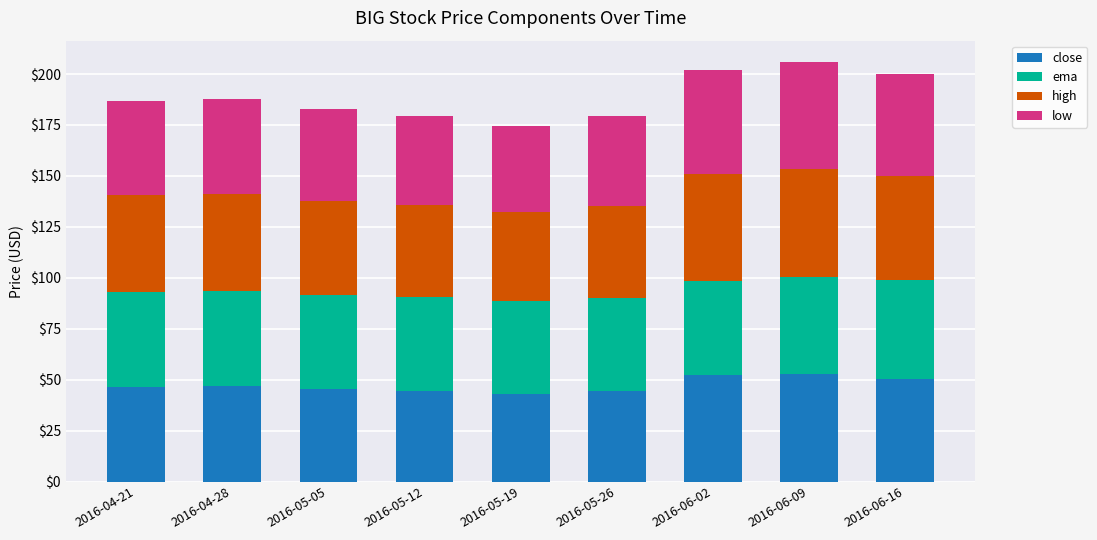

What is the maximum value for close?

52.9